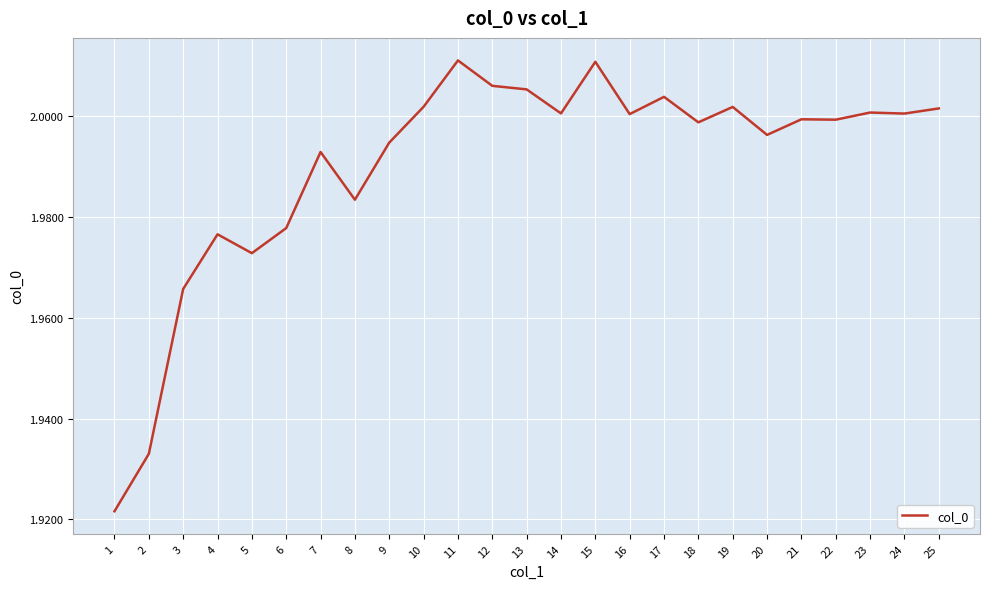

Between 5 and 1, which is larger?

5